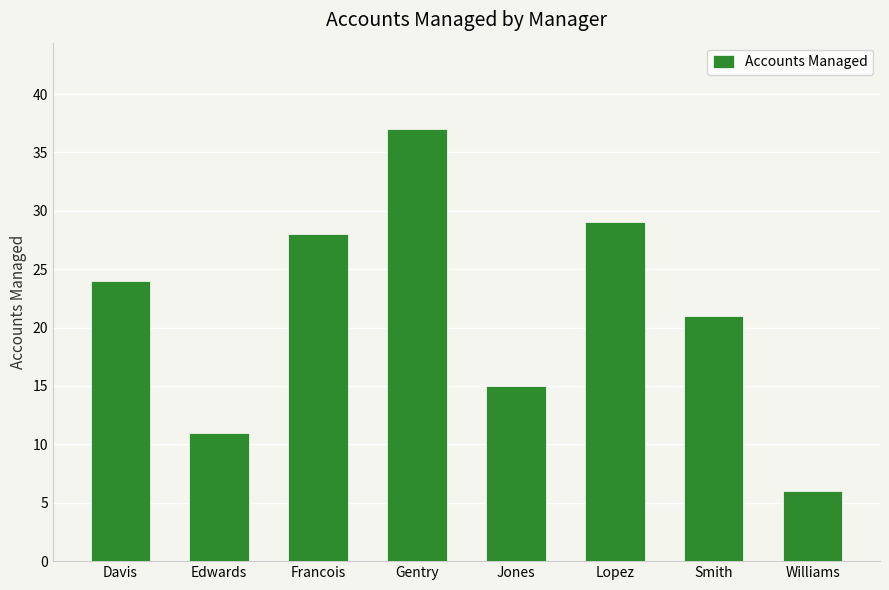

Which label corresponds to the largest value in the chart?

Gentry